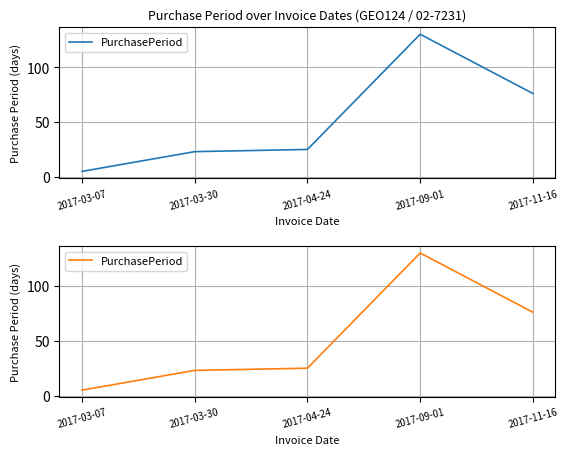

What is the approximate value at 2017-09-01?

130